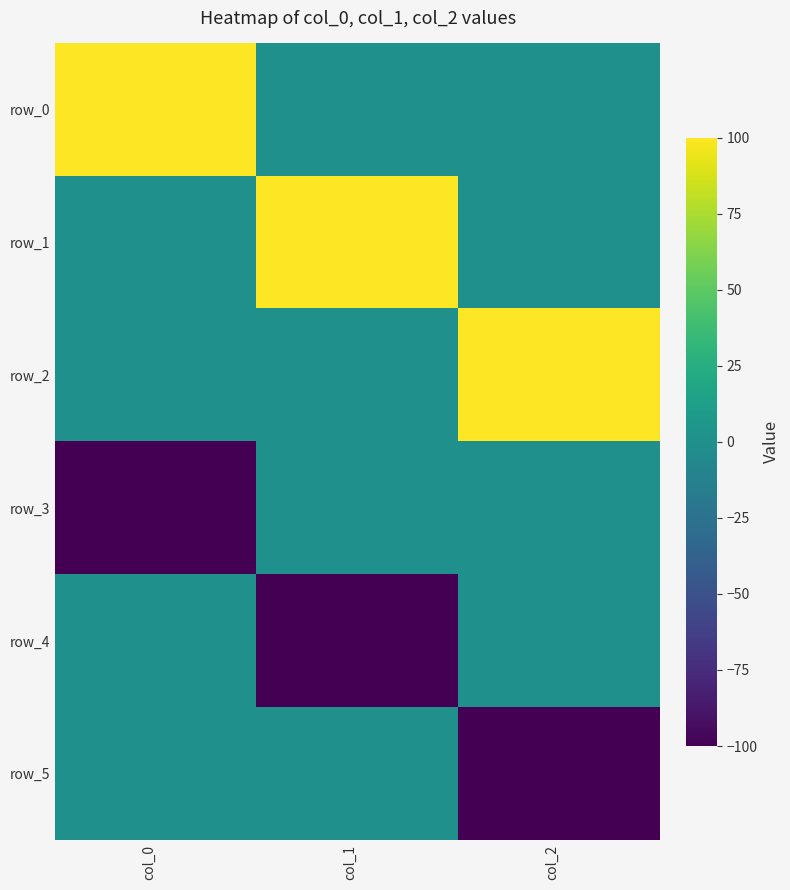

What is the minimum value for row_3?

-100